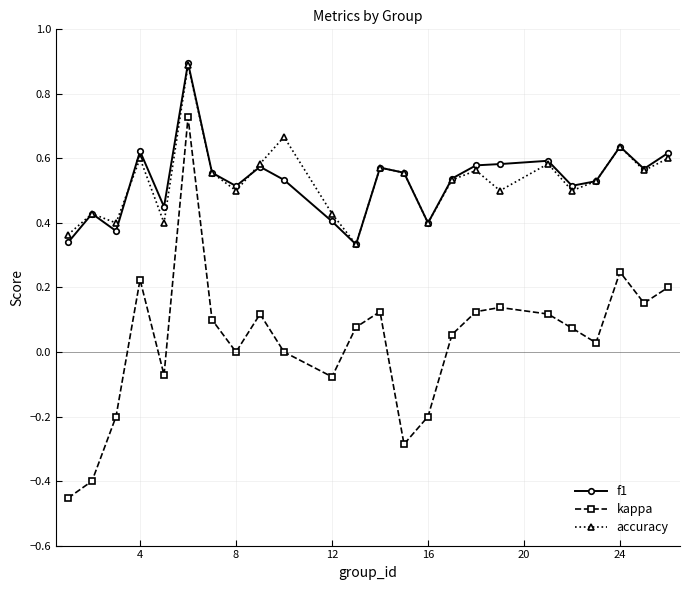

Which series has the largest range (max minus min)?

kappa